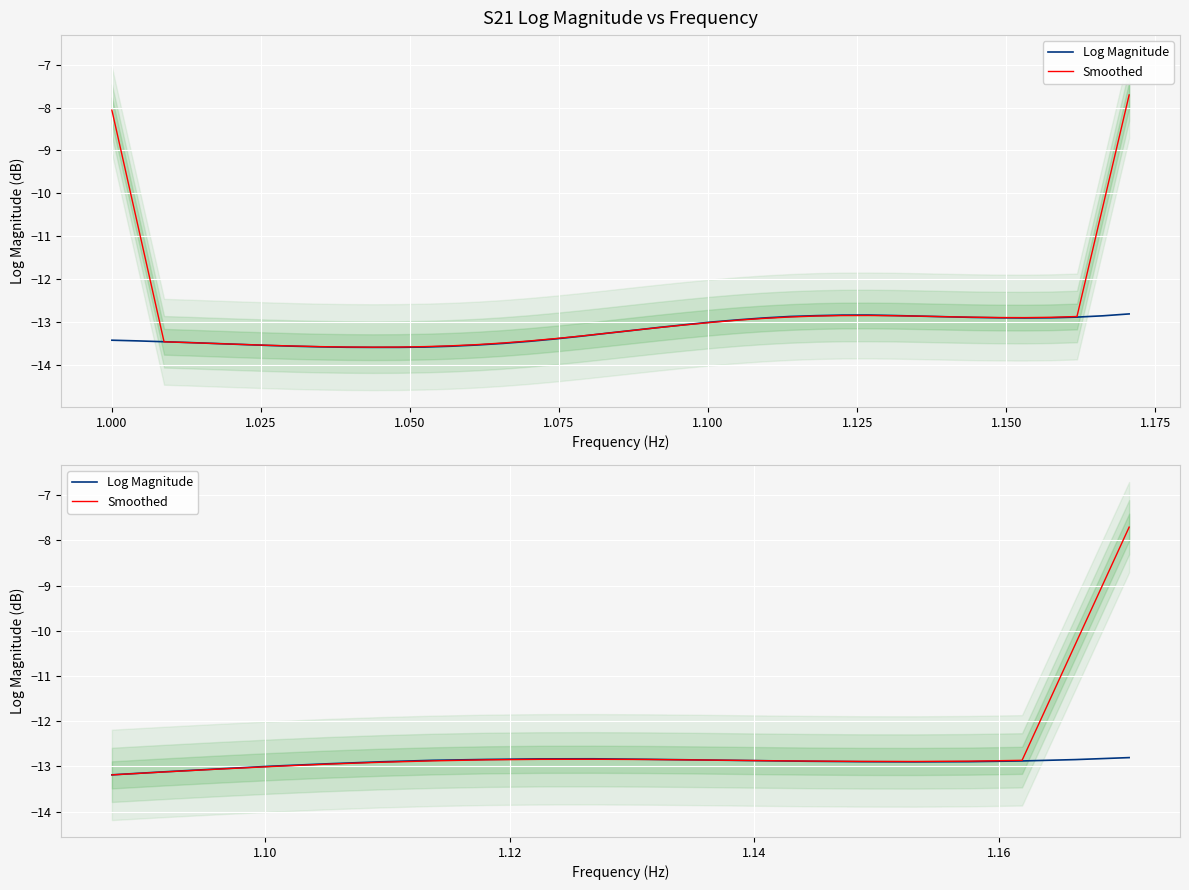

True or false: Log Magnitude and Smoothed intersect in this chart.

True